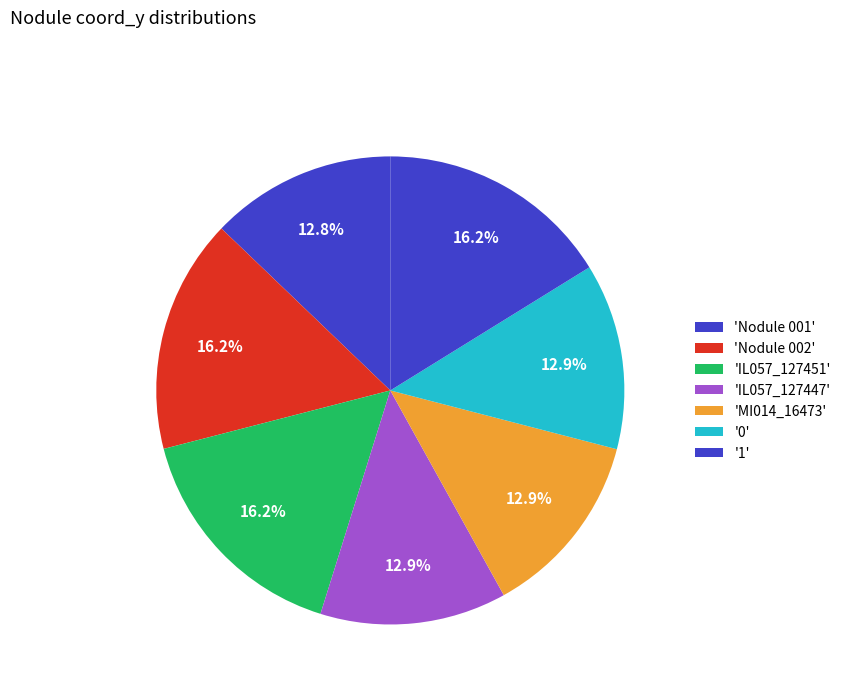

Rank the categories by value from lowest to highest.

Nodule 001, 0, IL057_127447, MI014_16473, IL057_127451, Nodule 002, 1